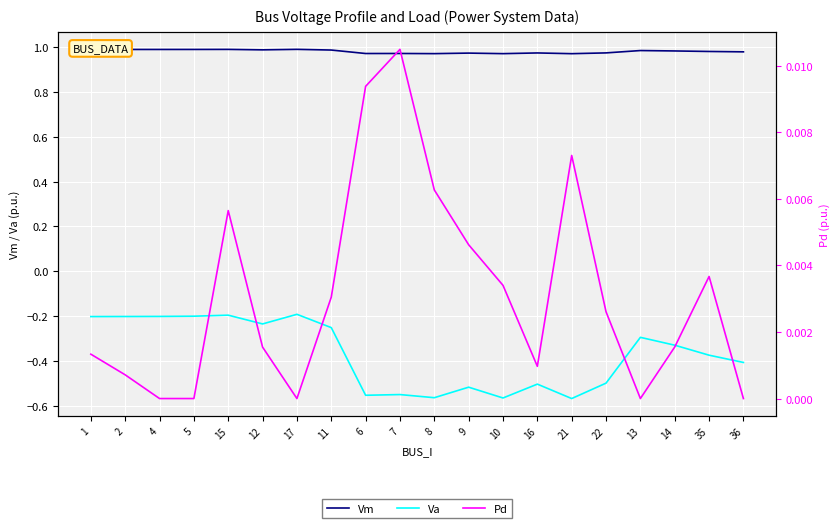

Is the value of Vm at 5 greater than the value of Va at 13?

Yes